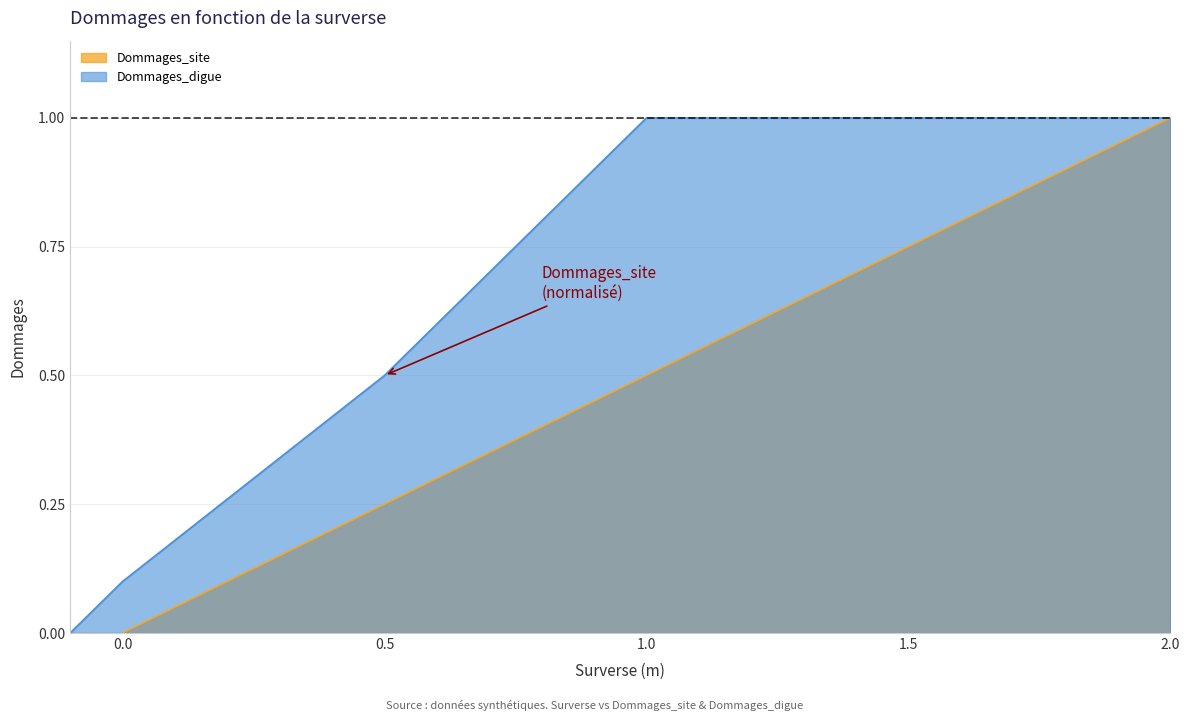

Which series has the widest spread of values?

Dommages_site